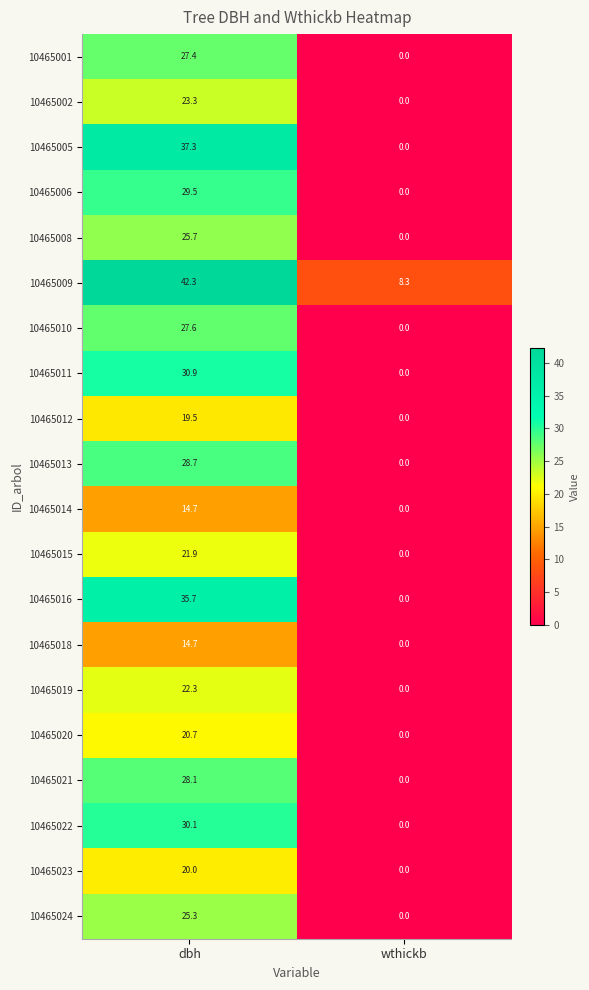

What is the average value of the 10465010 series?

13.8